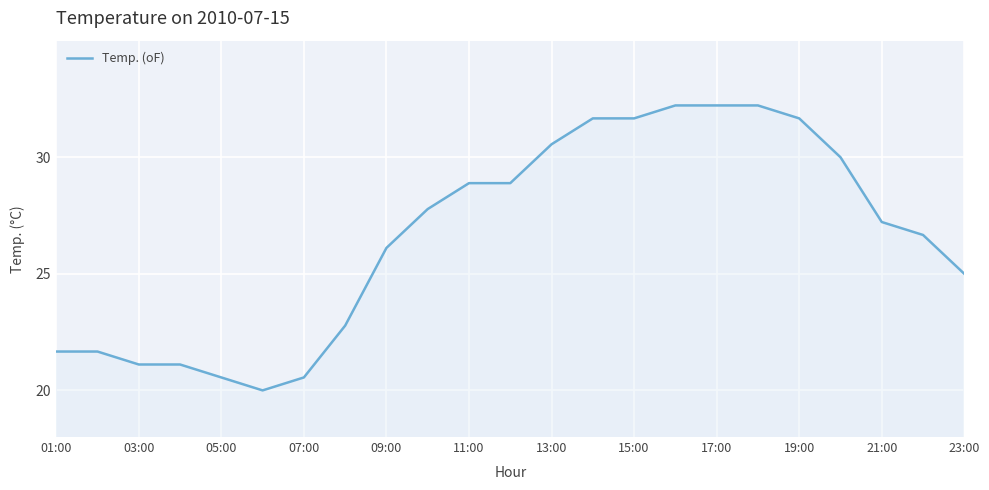

What is the maximum value shown in the chart?

32.2